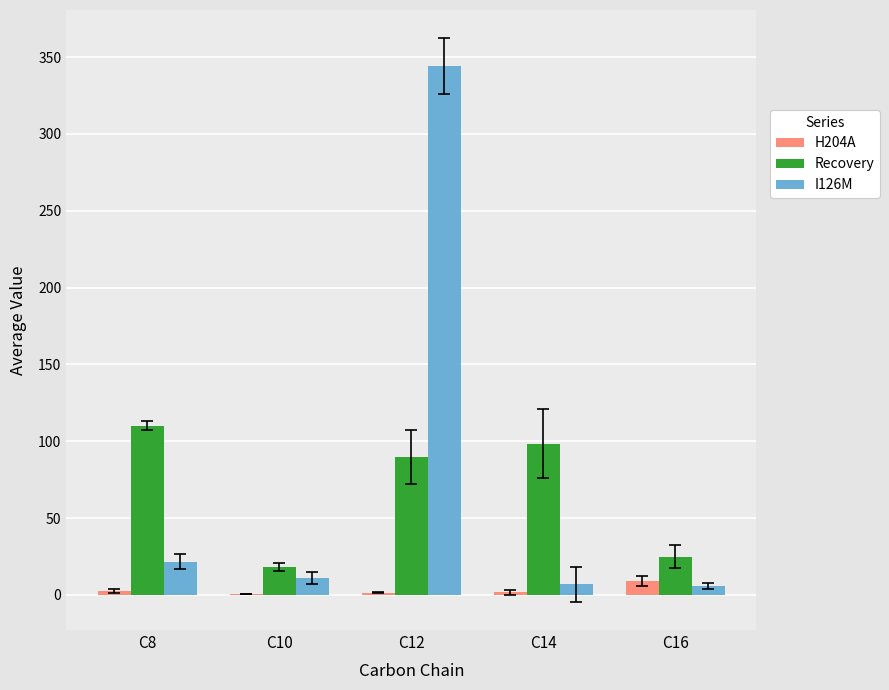

What is the maximum value shown in the chart?

344.2